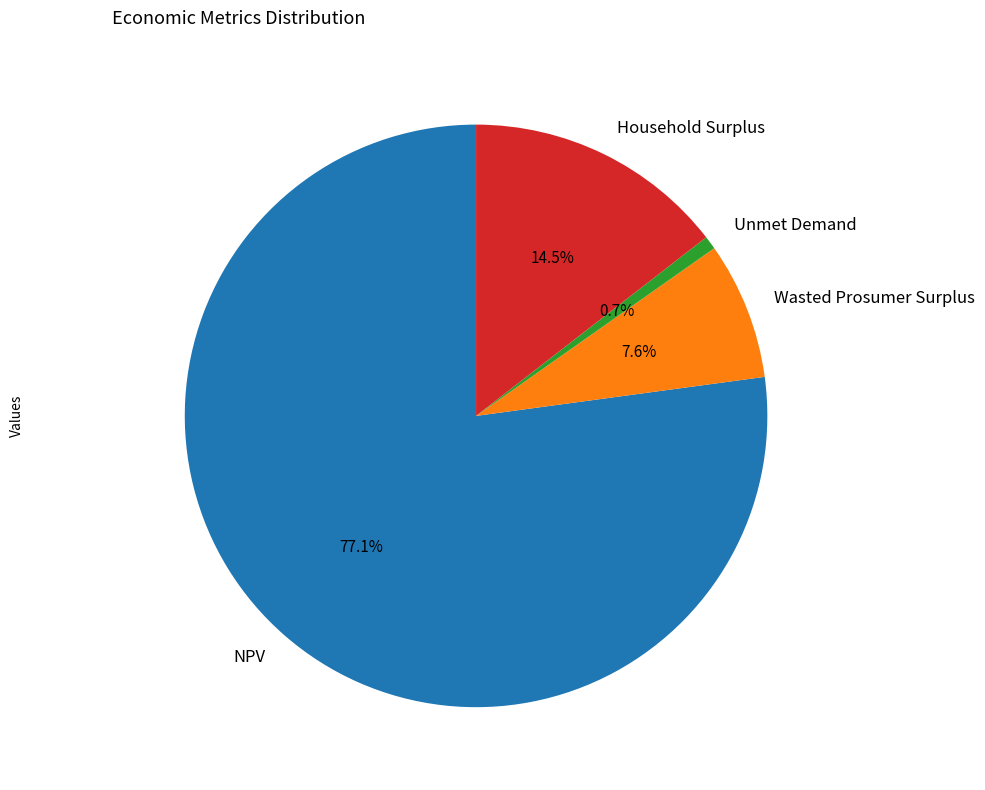

Is there any slice that represents more than half of the pie?

Yes